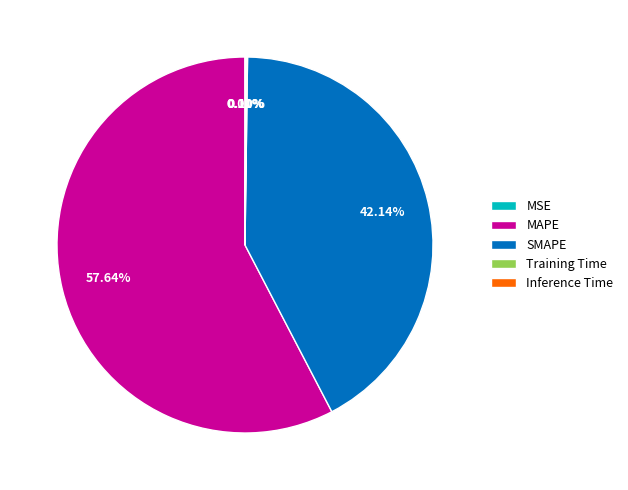

Does any single category account for the majority?

Yes